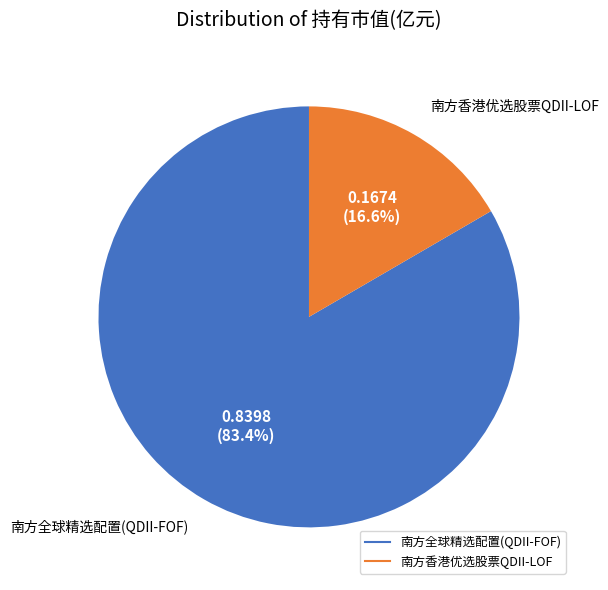

Which has a higher value, 南方香港优选股票QDII-LOF or 南方全球精选配置(QDII-FOF)?

南方全球精选配置(QDII-FOF)